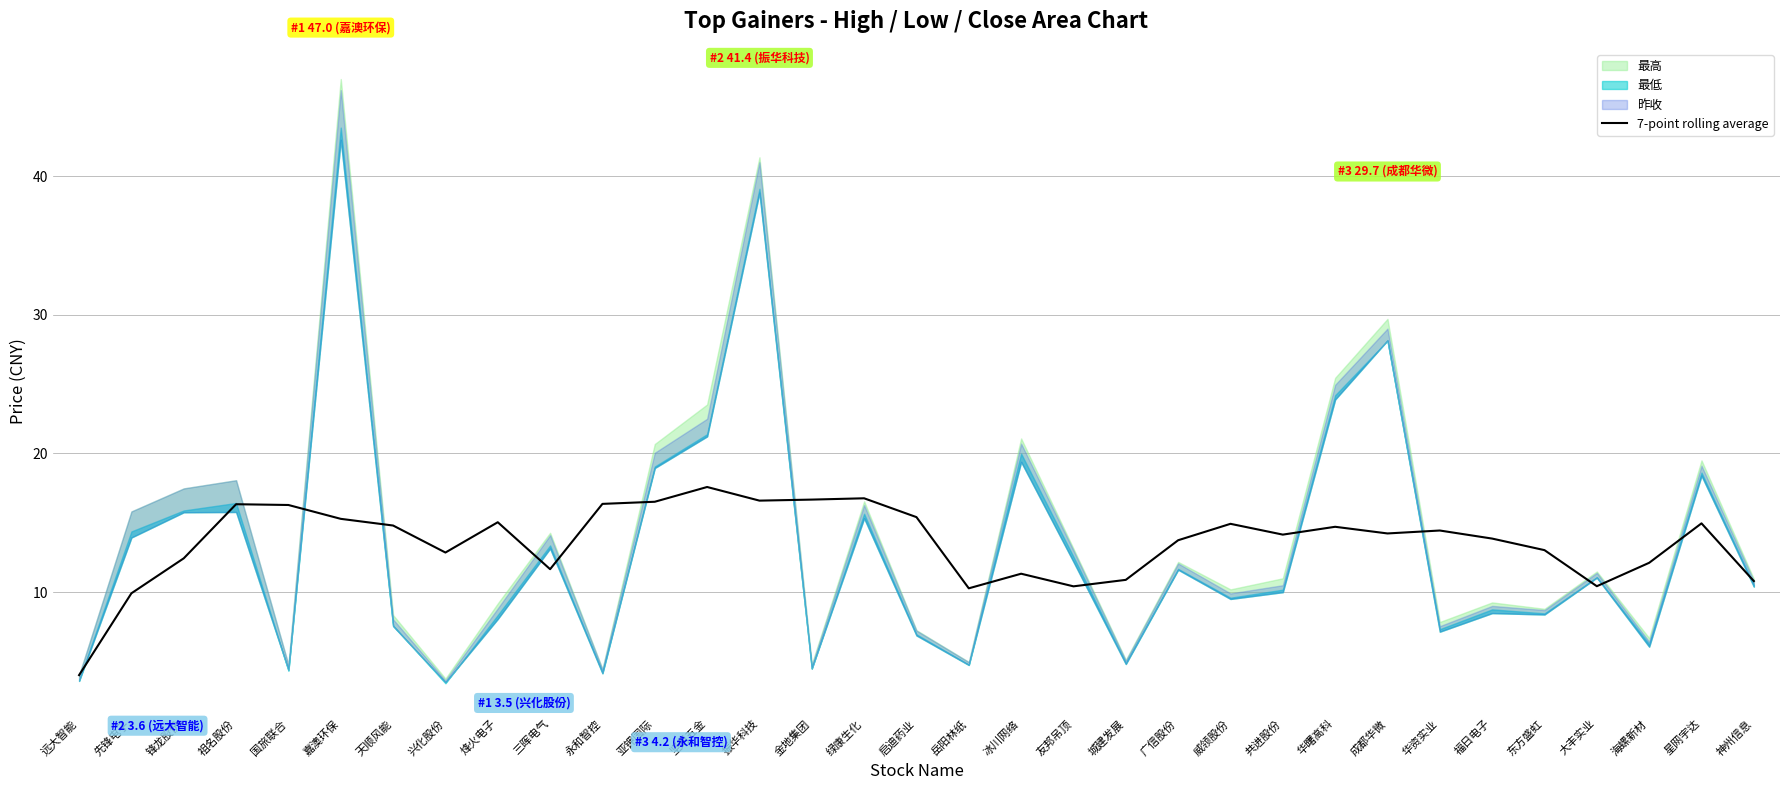

What is the difference between the values at 烽火电子 and 岳阳林纸?

4.8